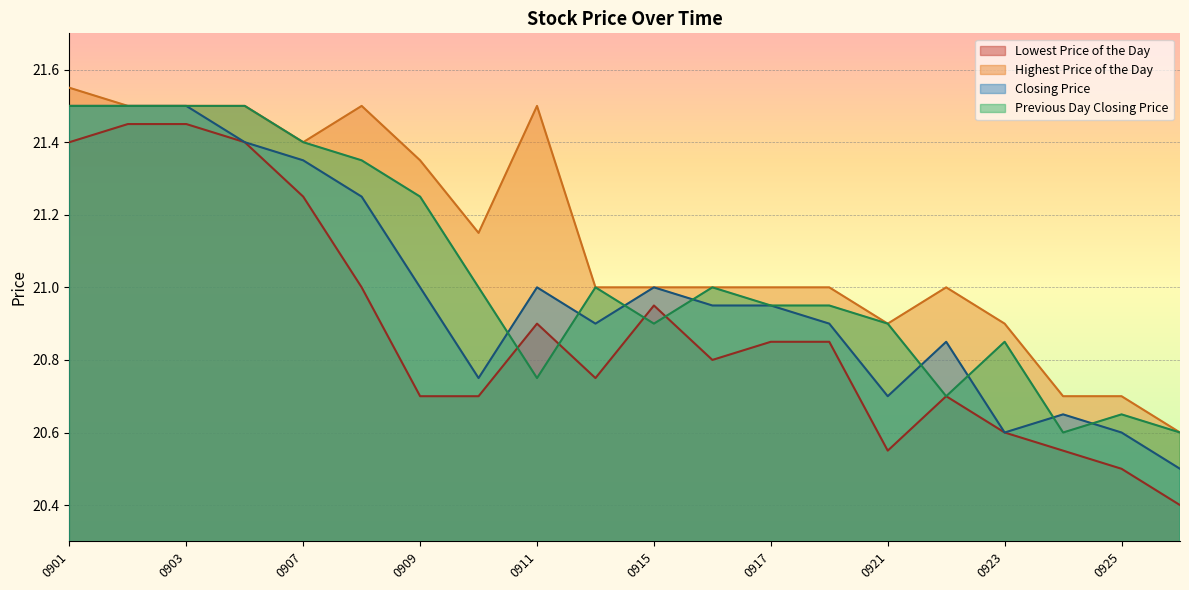

True or false: Highest Price of the Day and Lowest Price of the Day cross at least once.

False